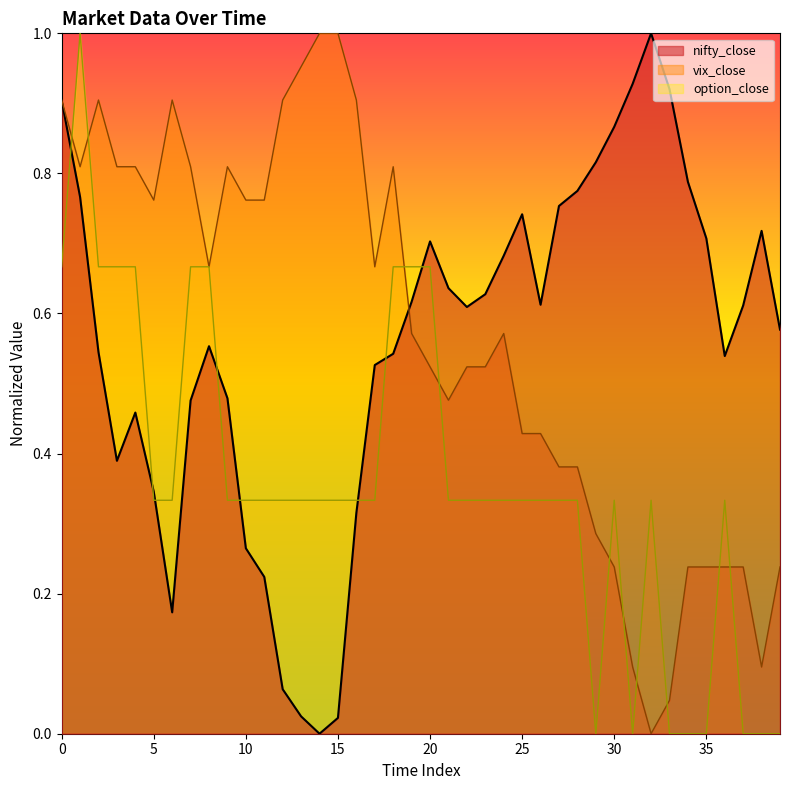

What is the total value across all series at 11?

1.3